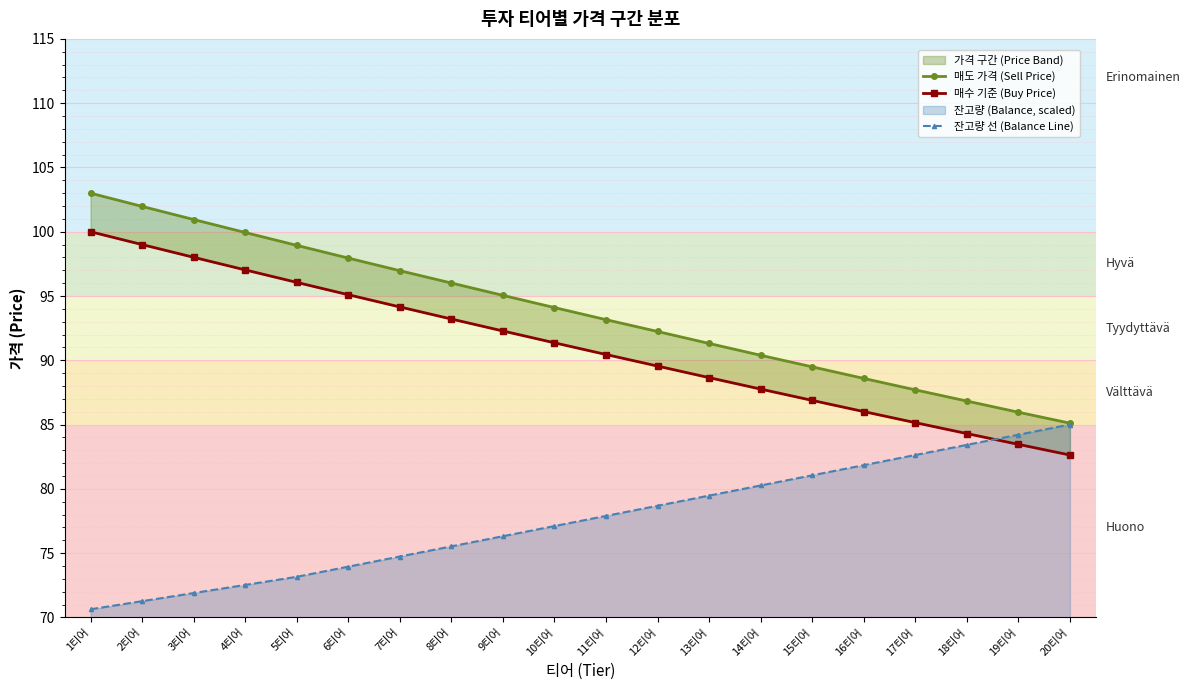

Which category has the lowest value in the 잔고량 선 (Balance Line) series?

1티어